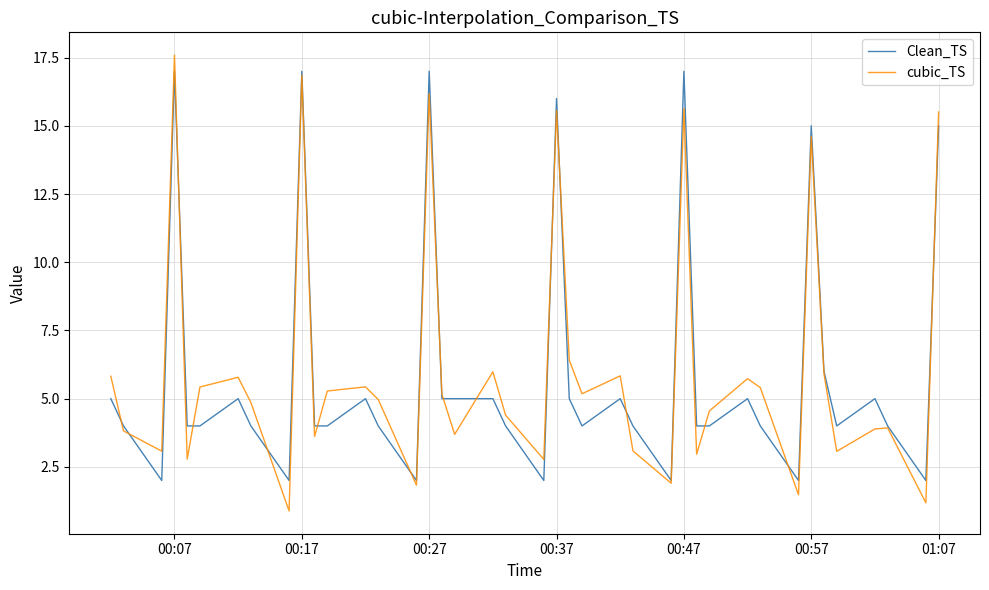

What is the minimum value shown in the chart?

0.9